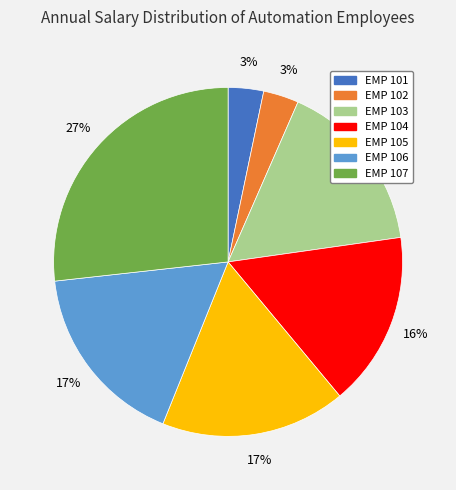

Does EMP 107 account for over 50% of the chart?

No